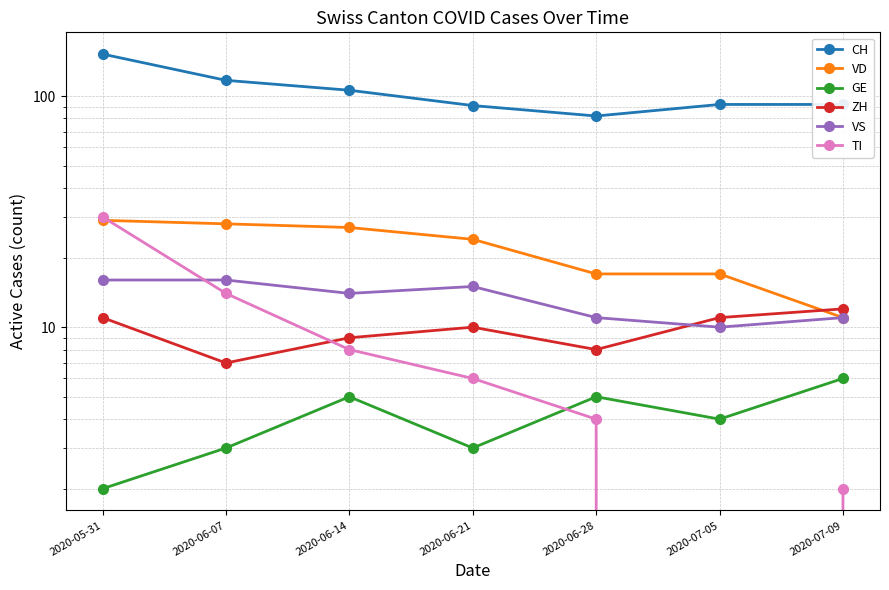

True or false: VD and VS cross at least once.

False